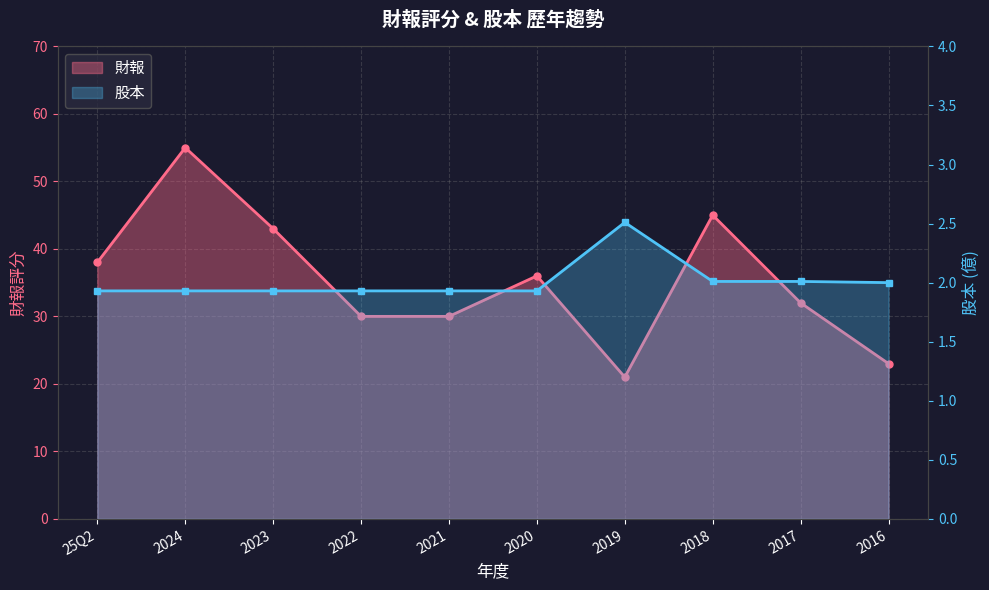

What is the difference between the maximum and minimum values in the 財報 series?

34.0